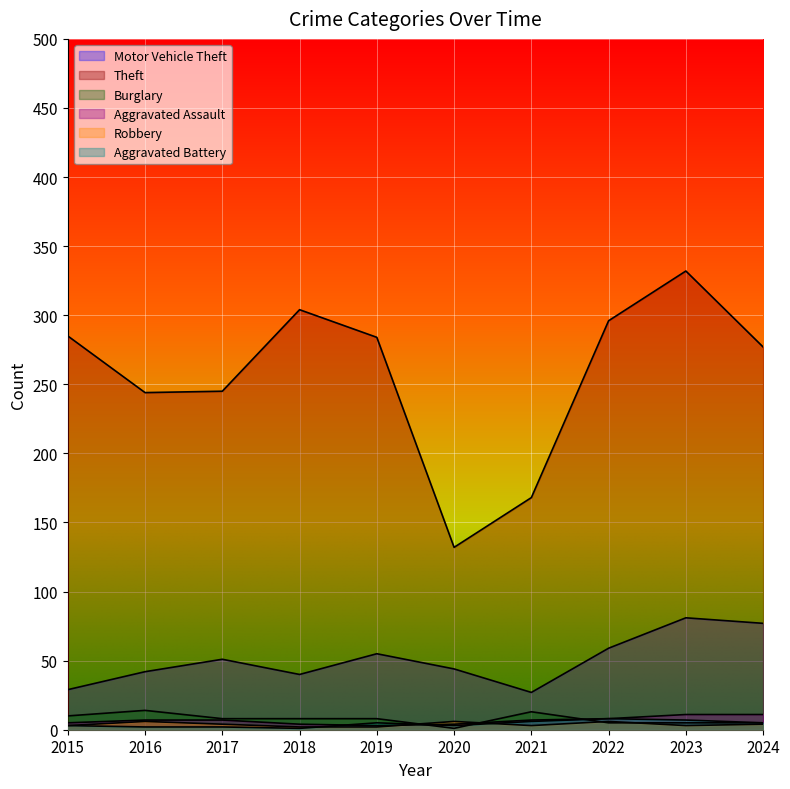

Where is the first local minimum for Robbery?

2021